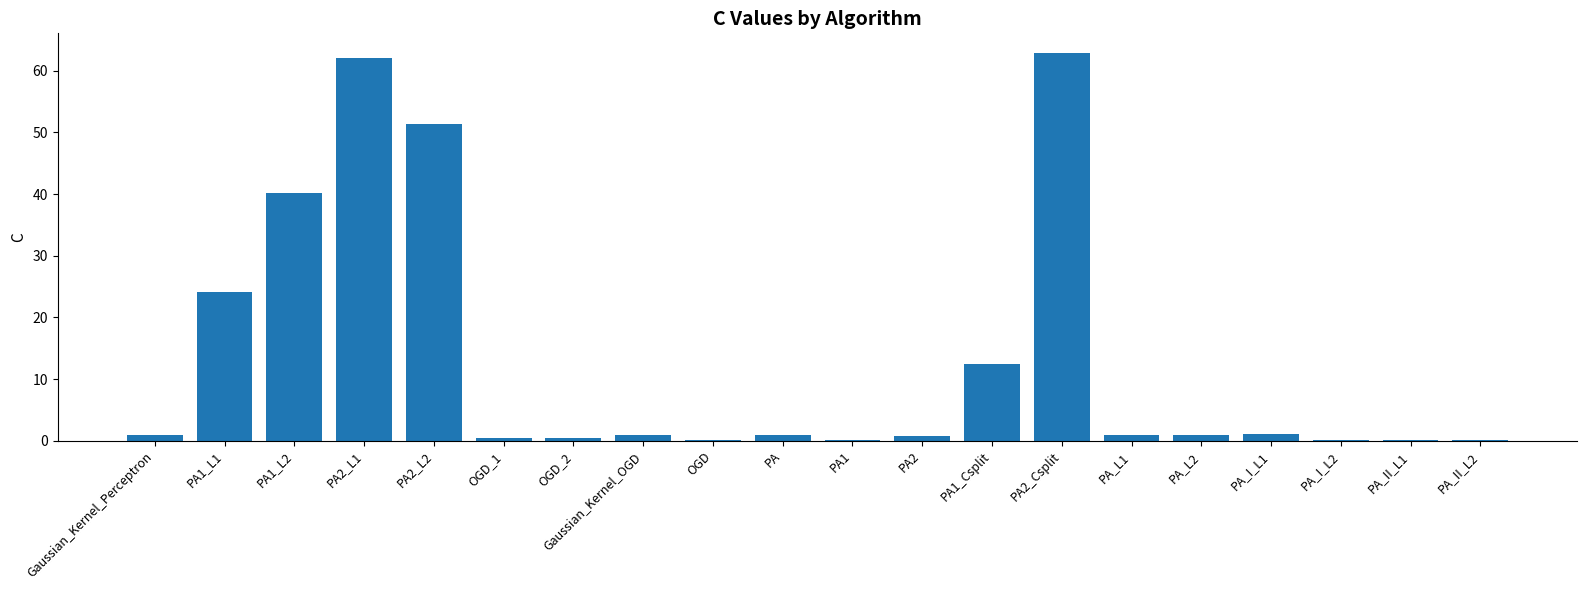

What is the sum of the values at PA2_L2 and PA_L2?

52.4